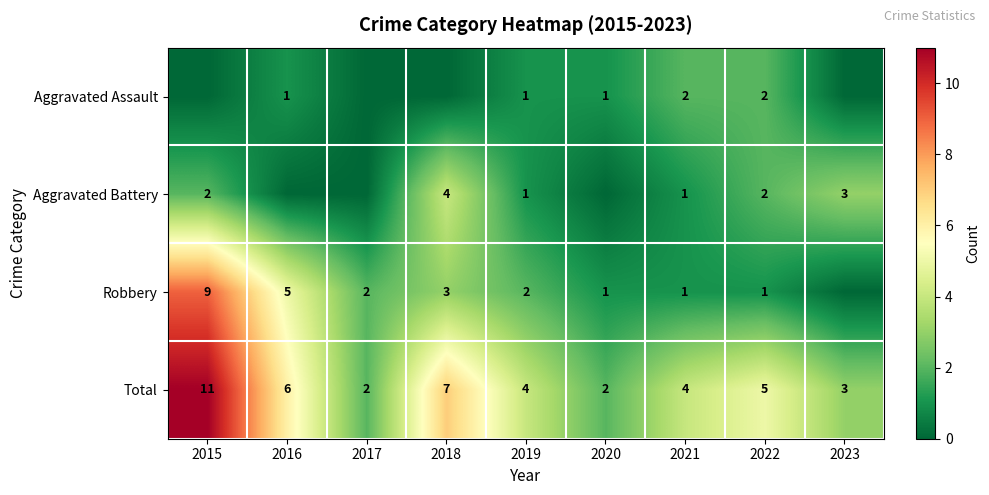

The Robbery series shows 0 at 2021. True or false?

False